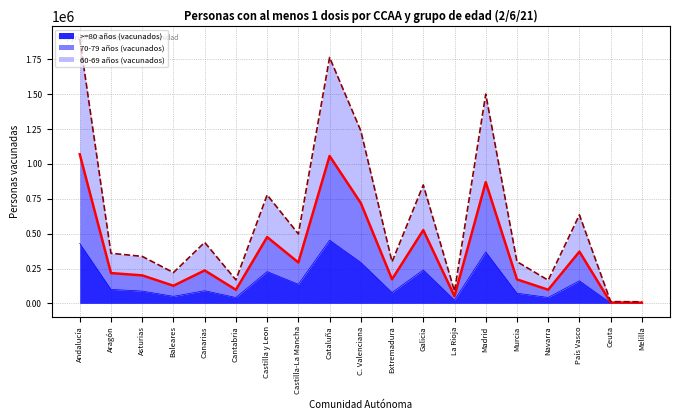

What is the total value across all series at País Vasco?

634774